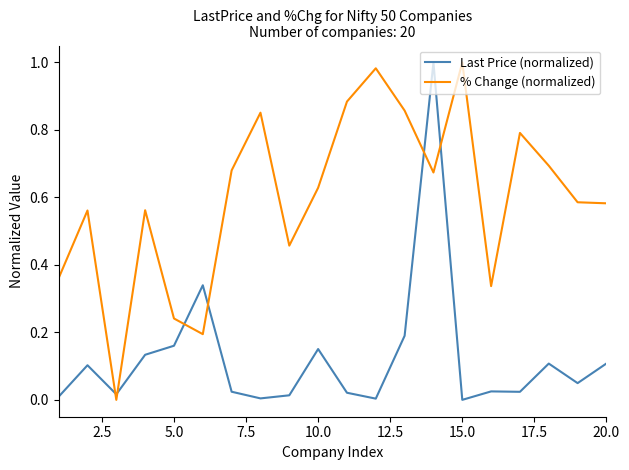

Which series has the largest total across all categories?

% Change (normalized)